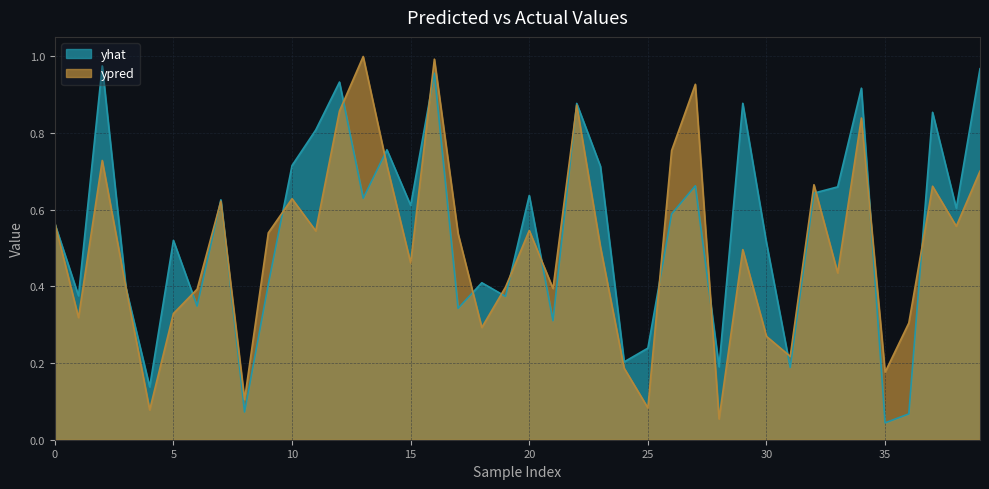

In yhat, how many points are lower than both neighbors (excluding endpoints)?

14